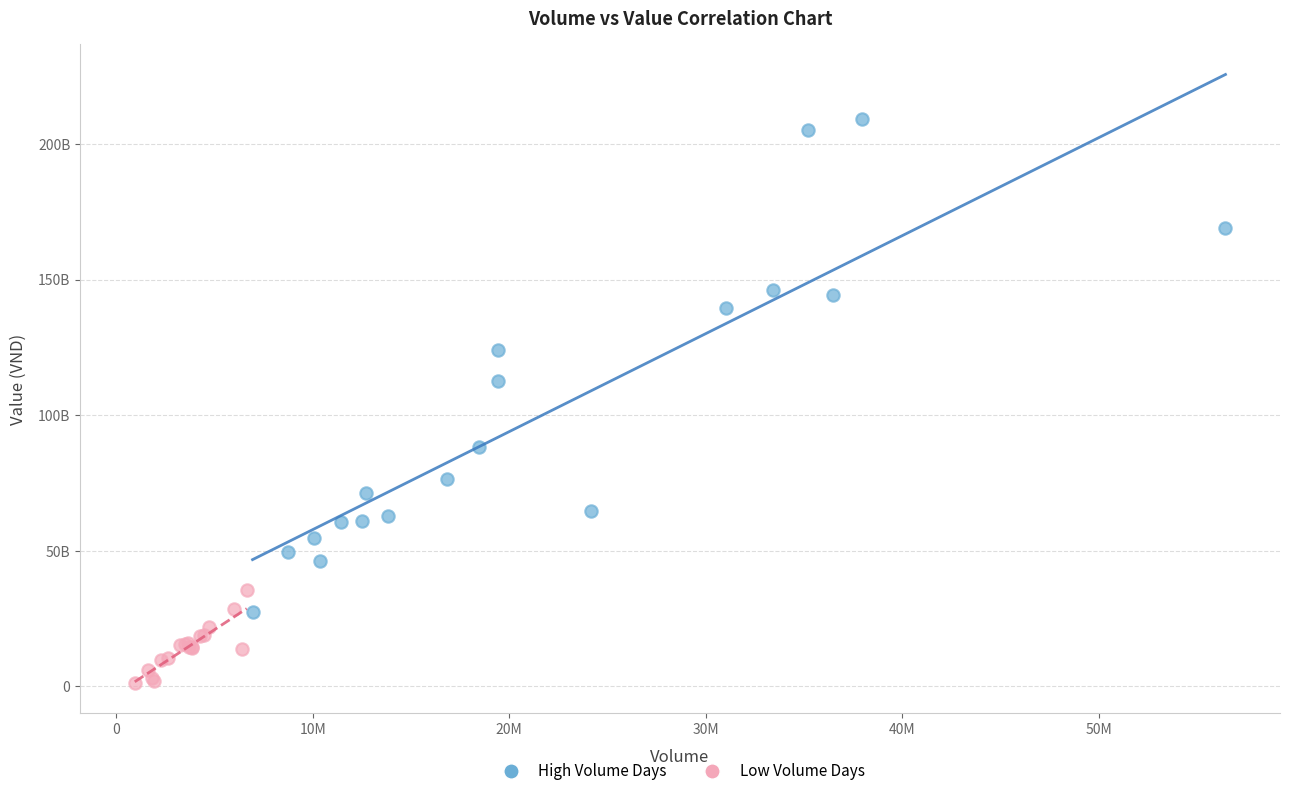

What are all the series names shown in the legend?

High Volume Days, Low Volume Days